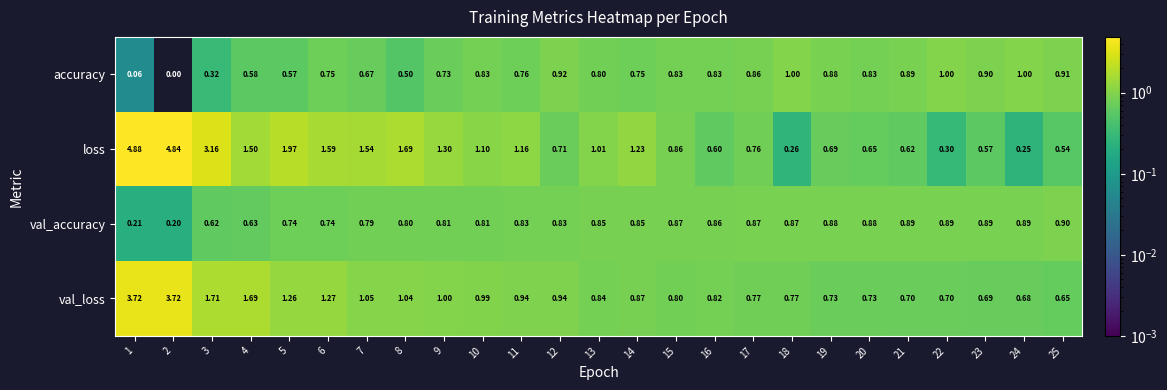

Which series has the largest range (max minus min)?

loss